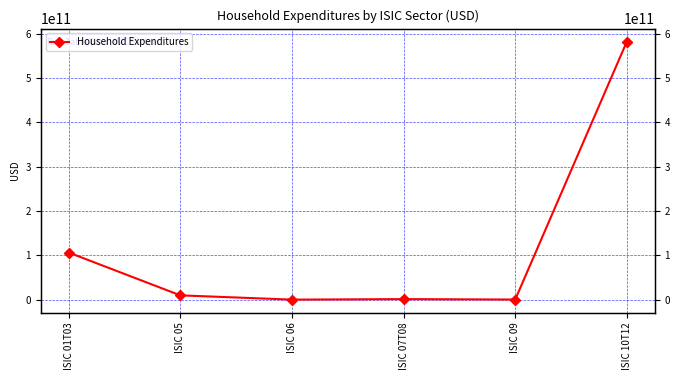

Does the chart display data point markers on the line(s)?

Yes